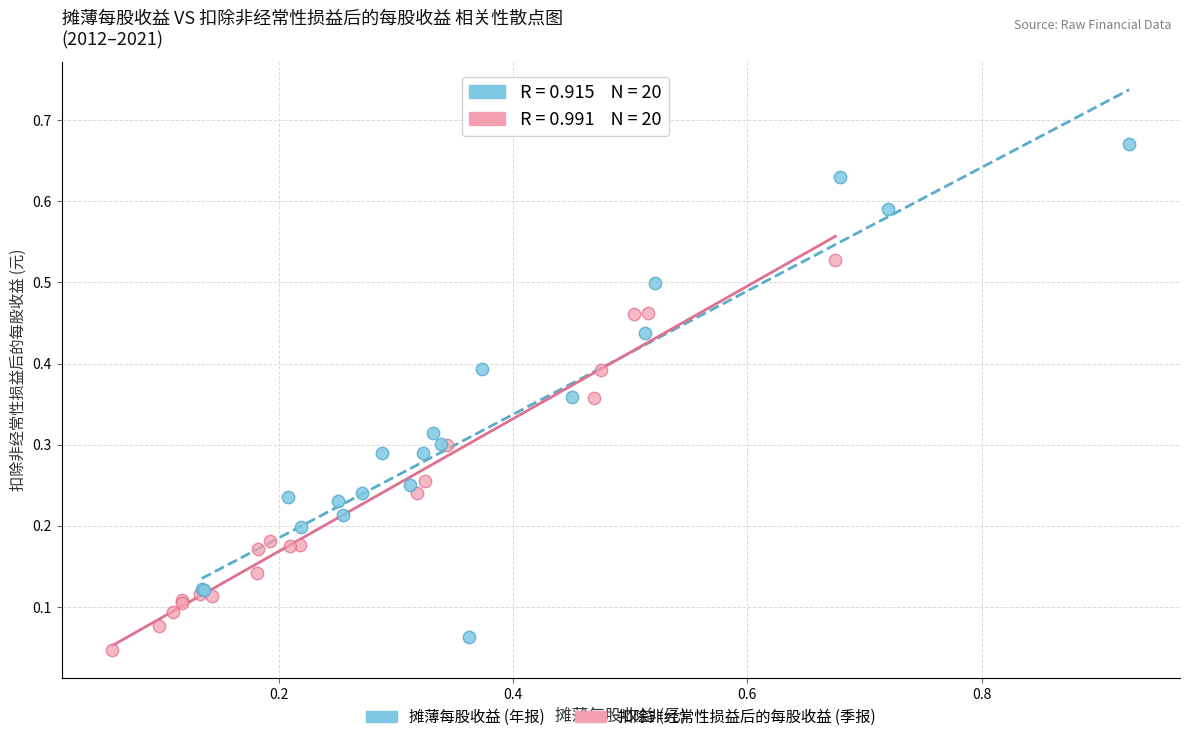

Which series has the widest spread of Y values?

摊薄每股收益 (年报)